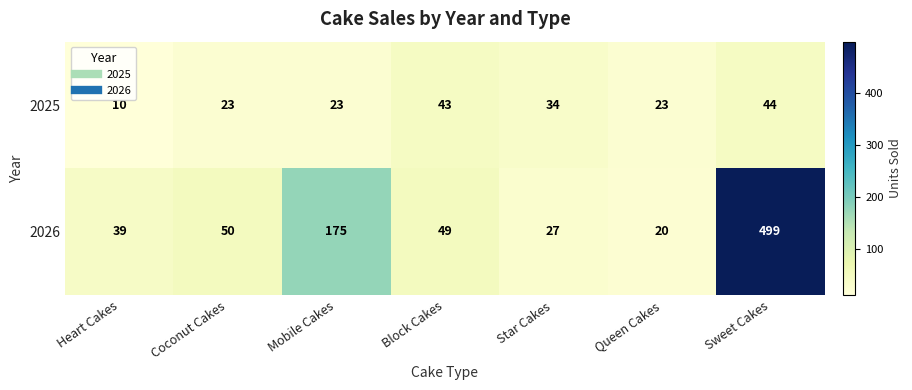

Rank the series by their average value, from highest to lowest.

2026, 2025